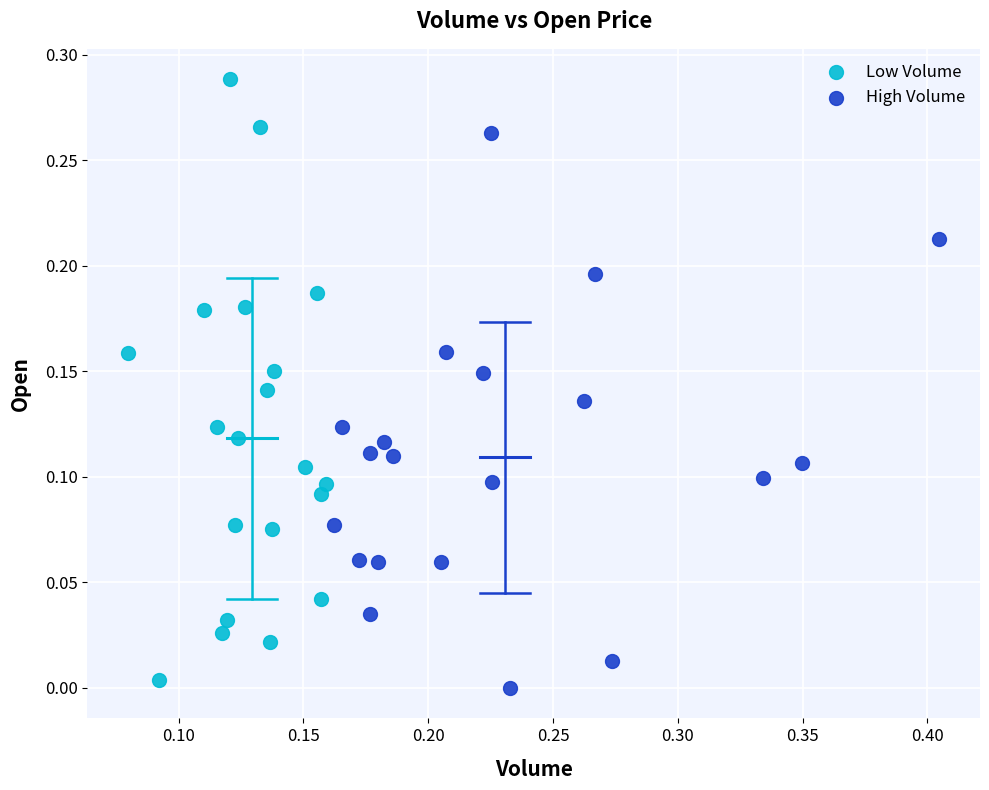

What are all the series names shown in the legend?

Low Volume, High Volume